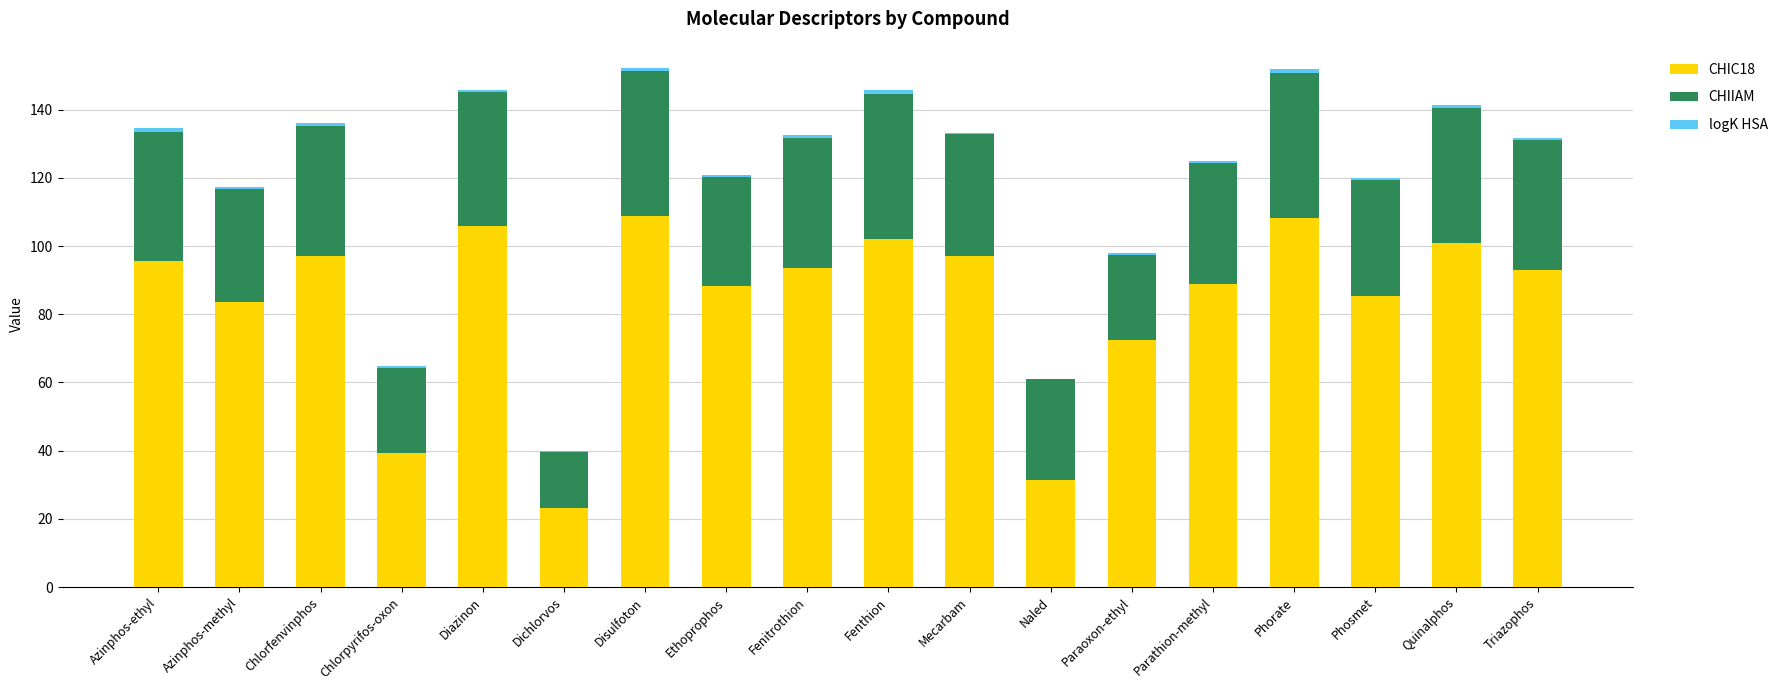

What is the value of the CHIIAM bar at the 11th from the left?

35.8